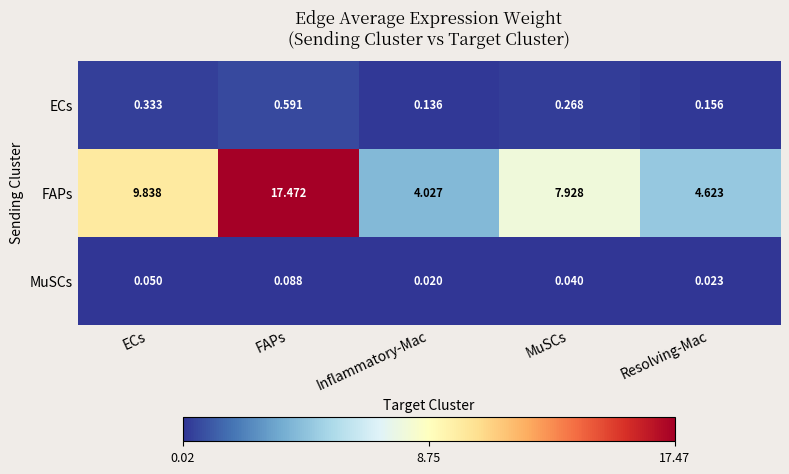

How many data points does each series have?

5